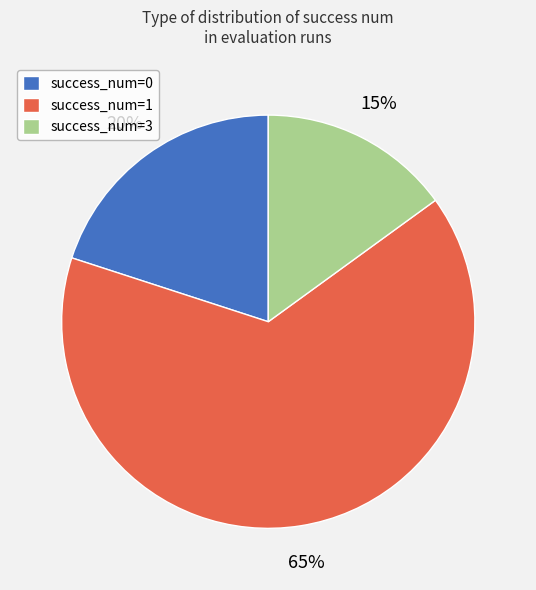

To the nearest percent, what is the difference between the largest and smallest slice percentages?

50%